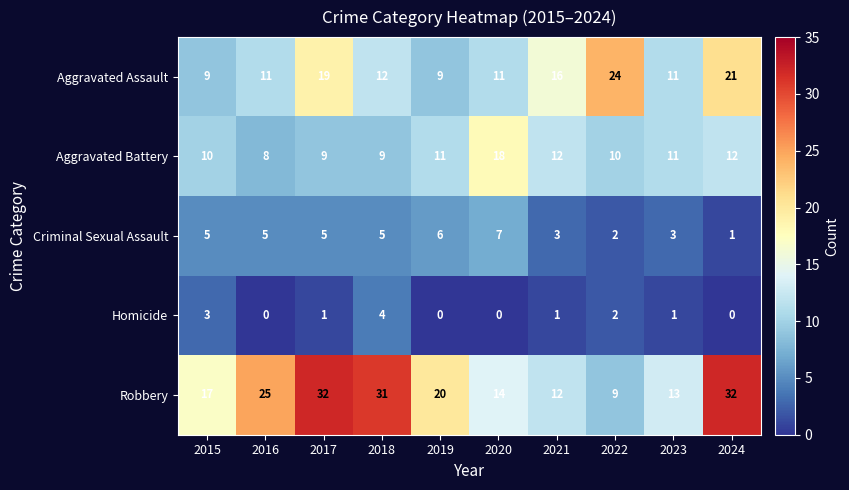

True or false: Aggravated Battery has a value of 12 at 2024.

True